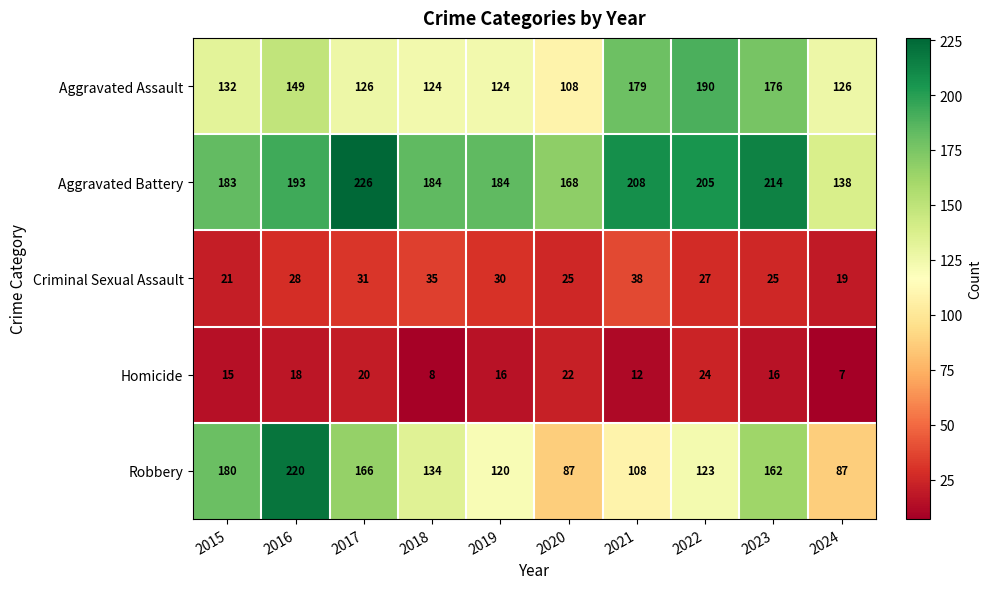

Rank the series by their maximum value, from highest to lowest.

Aggravated Battery, Robbery, Aggravated Assault, Criminal Sexual Assault, Homicide